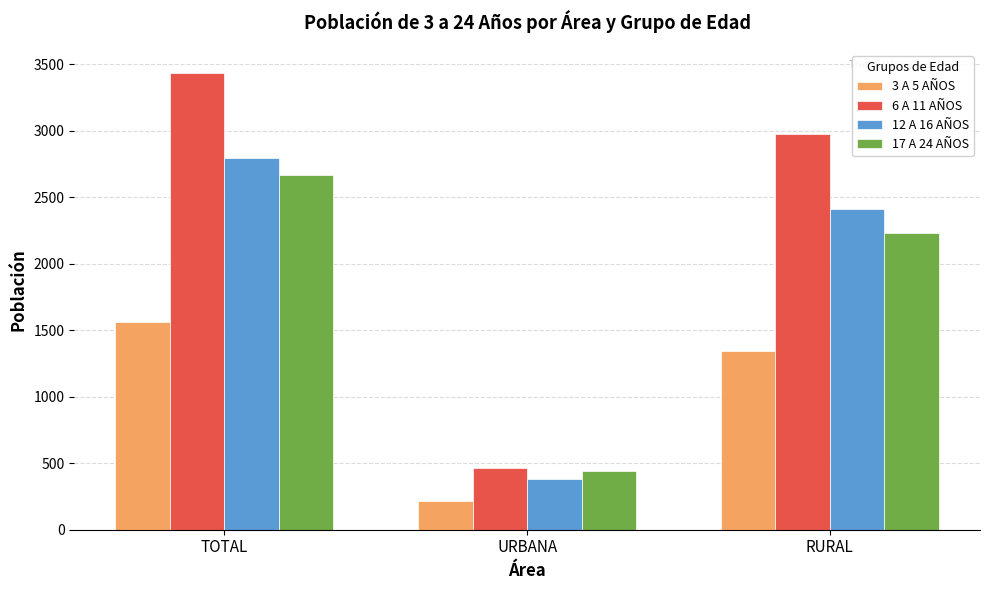

What position from the right is URBANA?

2